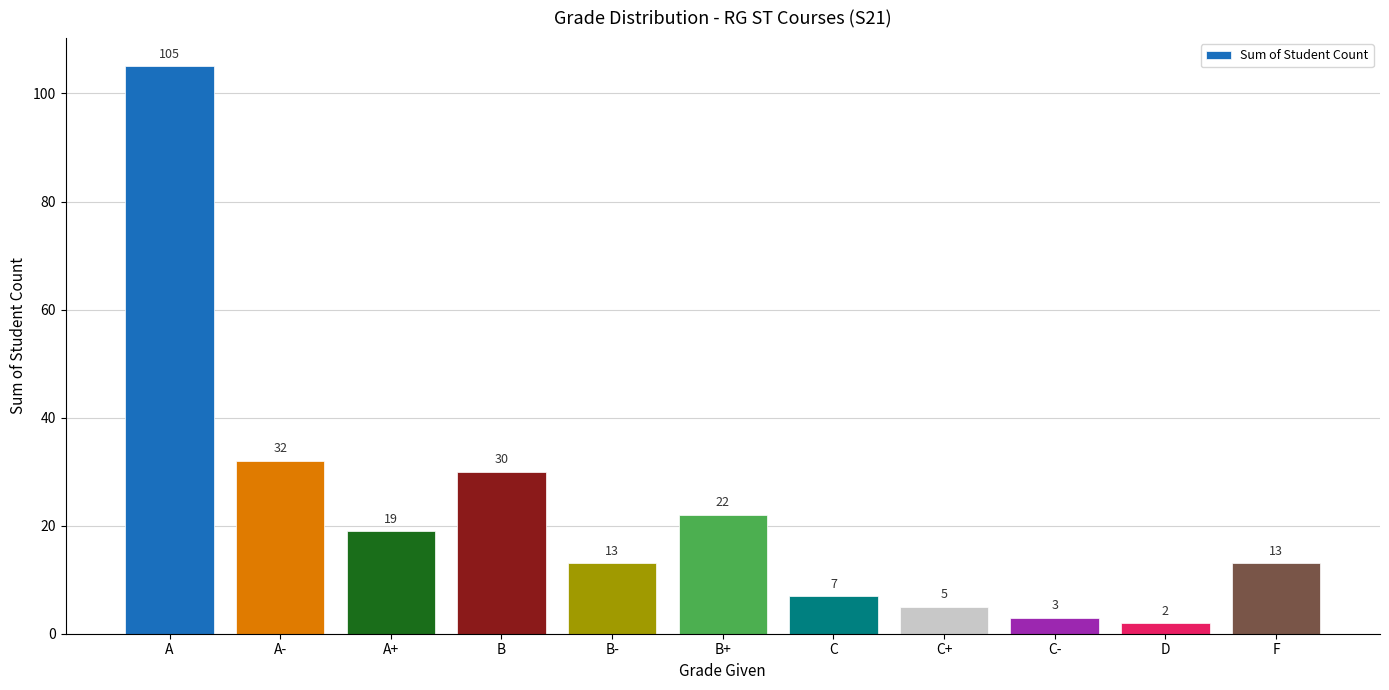

How many data points does each series have?

11